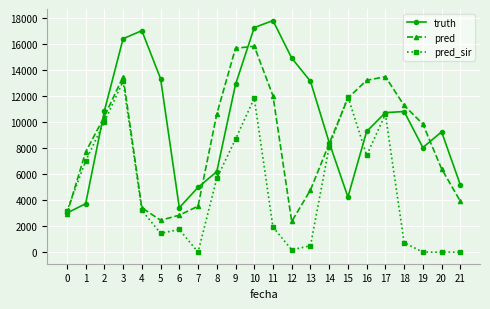

What is the maximum value shown in the chart?

17770.0